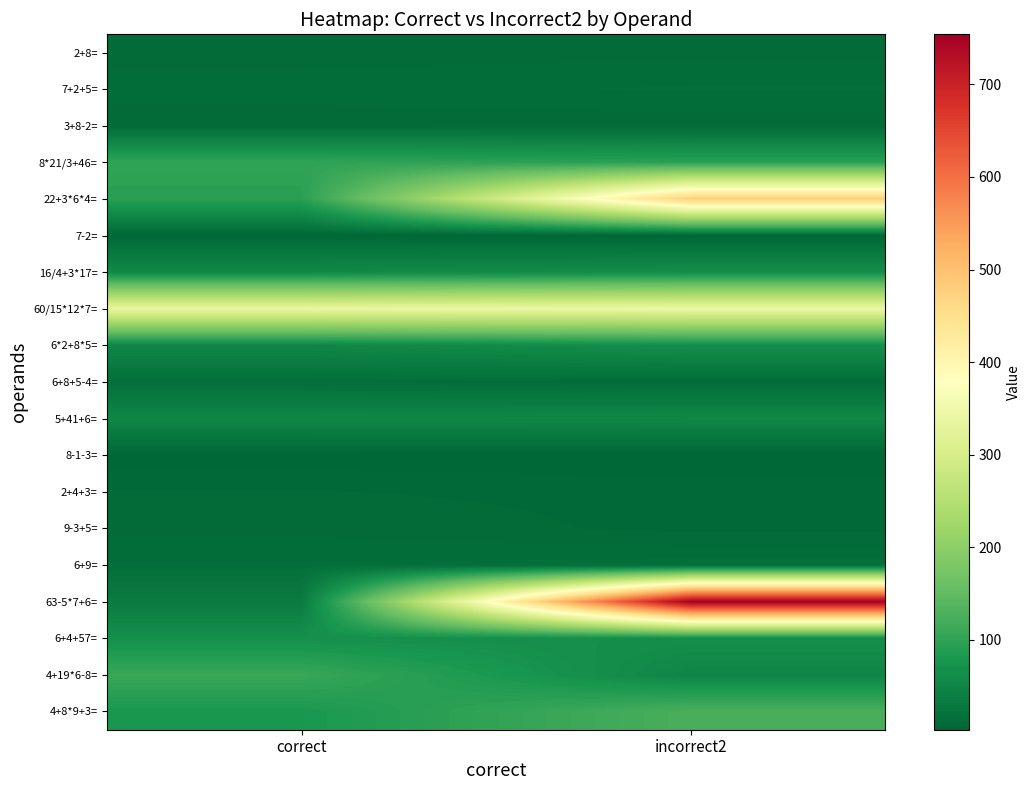

Reading right to left, what are all the values shown in this chart?

2+8=: incorrect2=11	correct=10
7+2+5=: incorrect2=15	correct=14
3+8-2=: incorrect2=10	correct=9
8*21/3+46=: incorrect2=94	correct=102
22+3*6*4=: incorrect2=480	correct=94
7-2=: incorrect2=4	correct=5
16/4+3*17=: incorrect2=62	correct=55
60/15*12*7=: incorrect2=342	correct=336
6*2+8*5=: incorrect2=65	correct=52
6+8+5-4=: incorrect2=12	correct=15
5+41+6=: incorrect2=54	correct=52
8-1-3=: incorrect2=3	correct=4
2+4+3=: incorrect2=8	correct=9
9-3+5=: incorrect2=8	correct=11
6+9=: incorrect2=16	correct=15
63-5*7+6=: incorrect2=754	correct=34
6+4+57=: incorrect2=64	correct=67
4+19*6-8=: incorrect2=50	correct=110
4+8*9+3=: incorrect2=126	correct=79